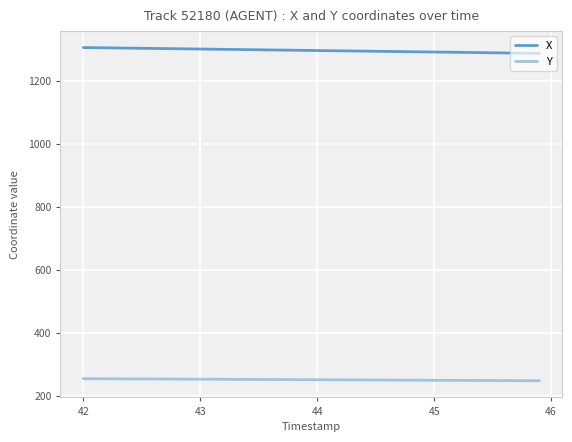

Which series has the largest total across all categories?

X